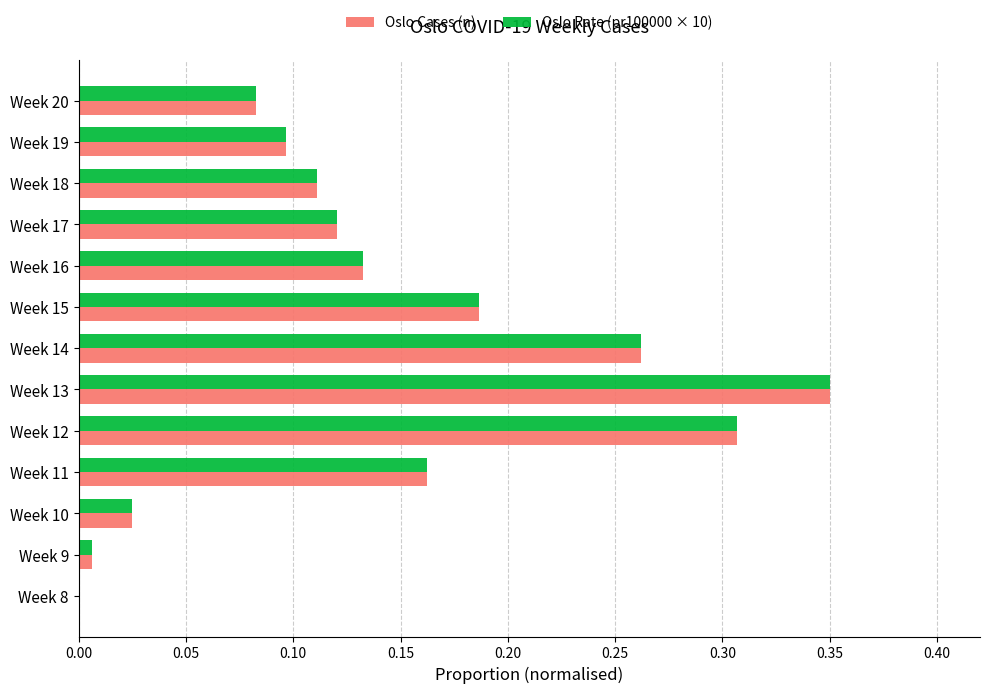

At which category is the sum across all series the highest?

Week 13